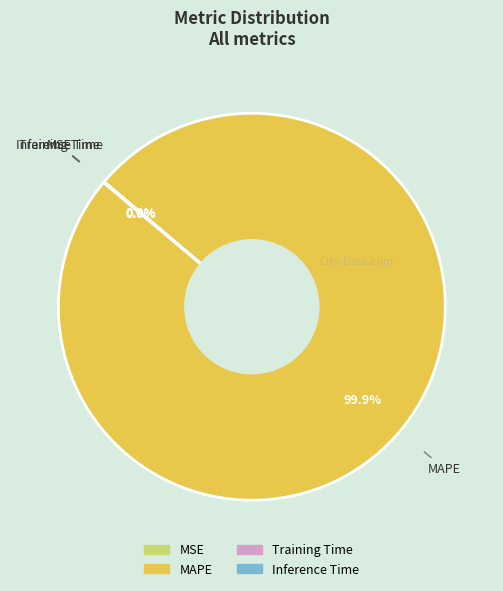

Which category has the biggest portion of the pie?

MAPE